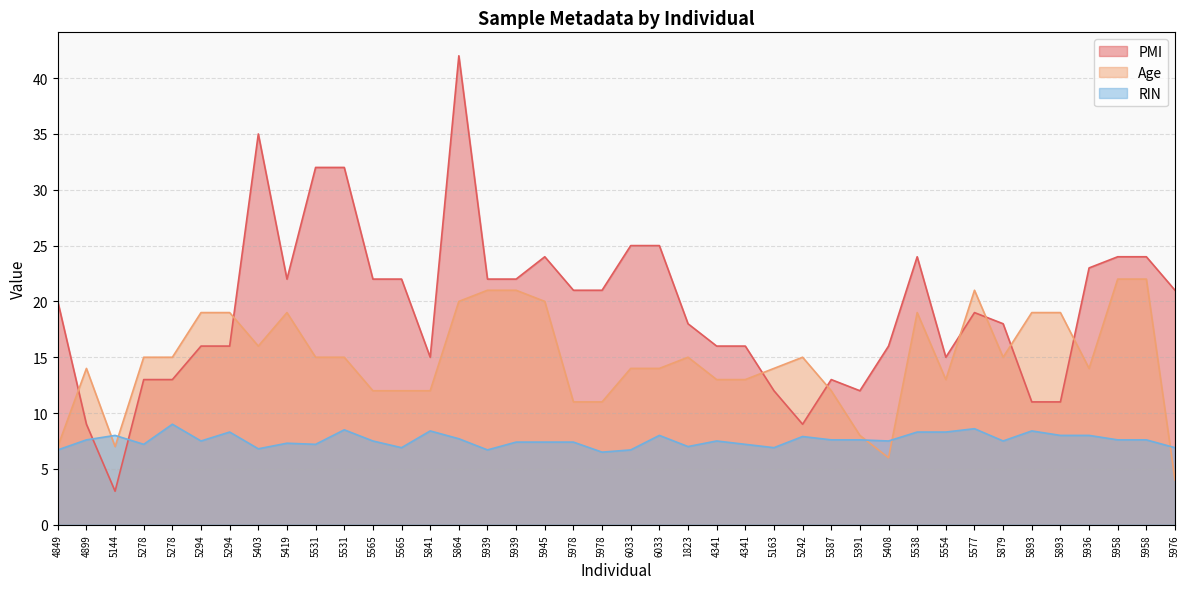

At which category does the chart reach its peak across all series?

5864